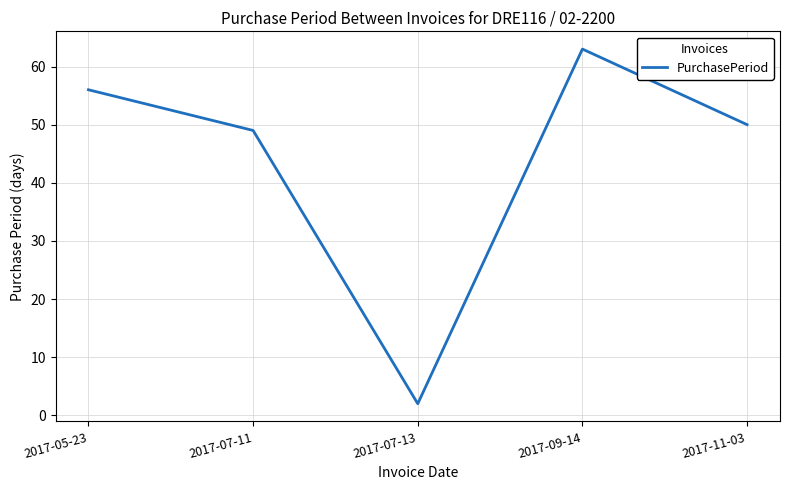

Which has a higher value, 2017-07-13 or 2017-09-14?

2017-09-14